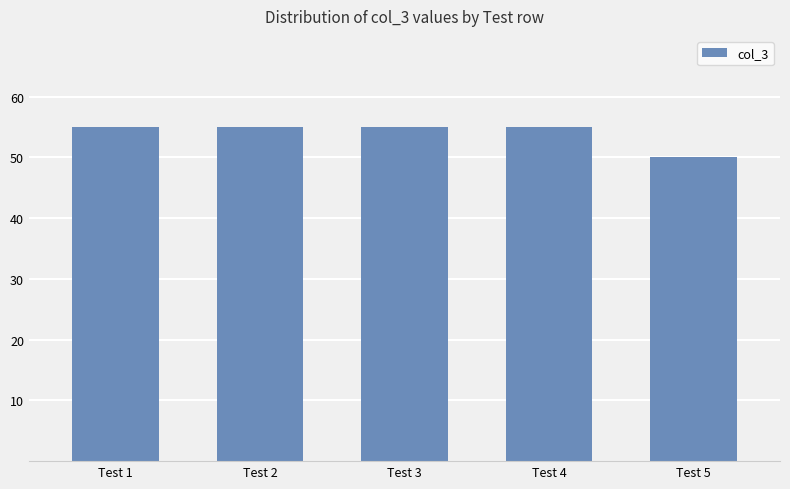

Count the values in the range 55 to 56.

4